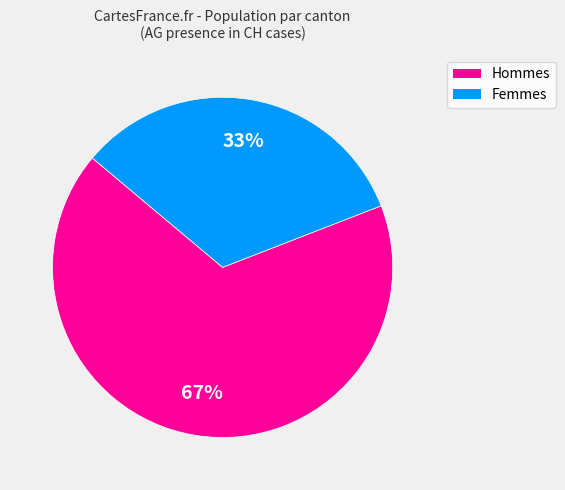

Is there a majority slice in this chart?

Yes